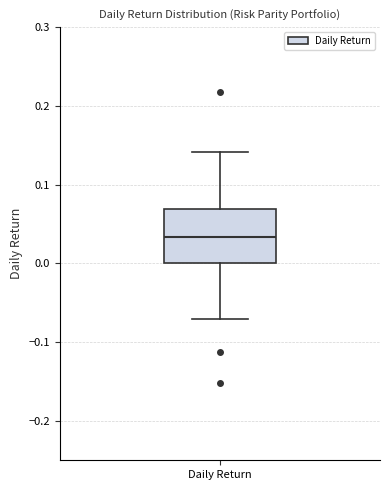

Transcribe this box plot: give where the median line is, the range the box spans, and where the two whiskers end, as read against the y-axis. The values are not printed on the chart, so give them approximately, as read against the axis.

median 0.03, box 0.00 to 0.07, whiskers -0.07 to 0.14